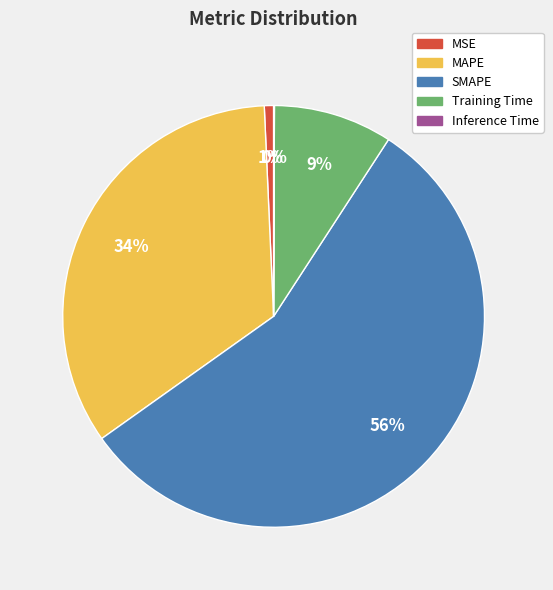

Which category has the biggest portion of the pie?

SMAPE